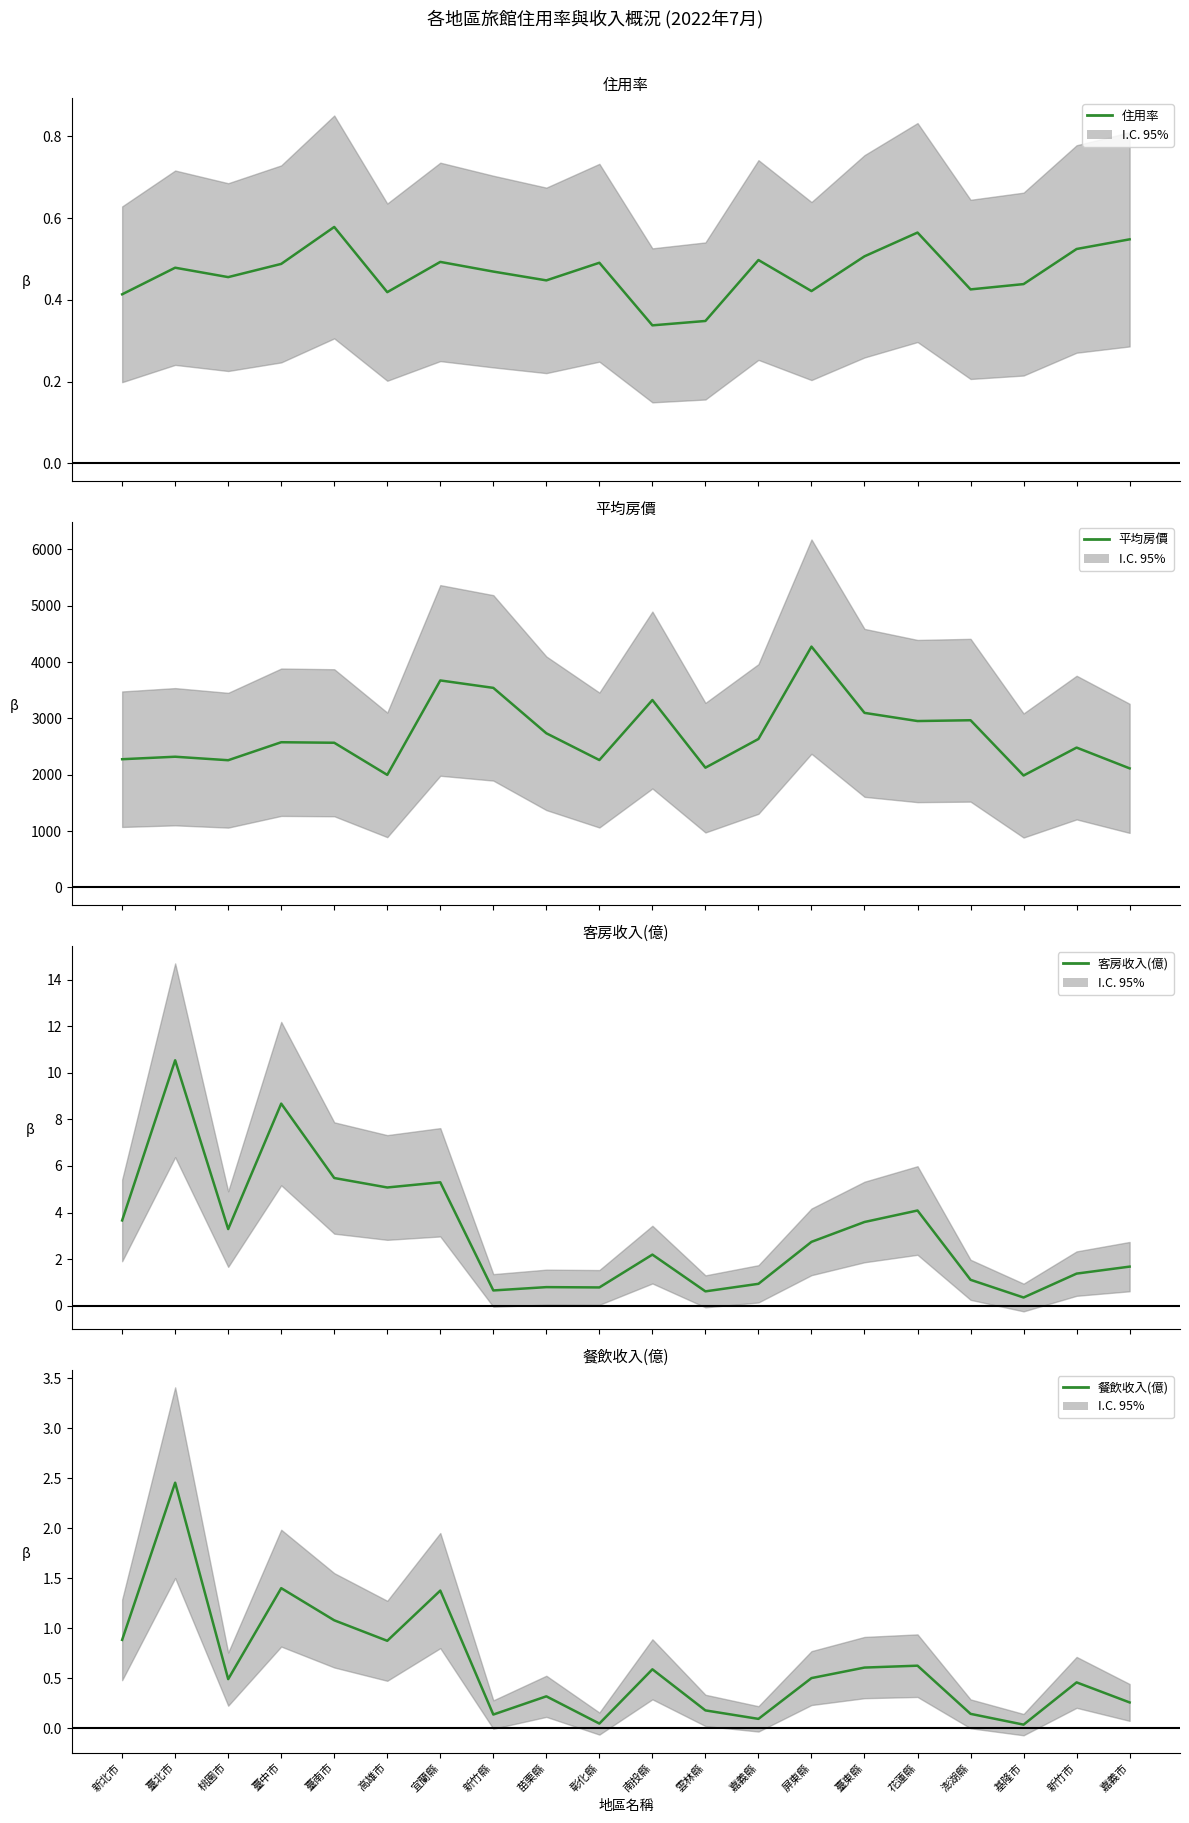

Rank the series by their maximum value, from lowest to highest.

住用率, 餐飲收入(億), 客房收入(億), 平均房價